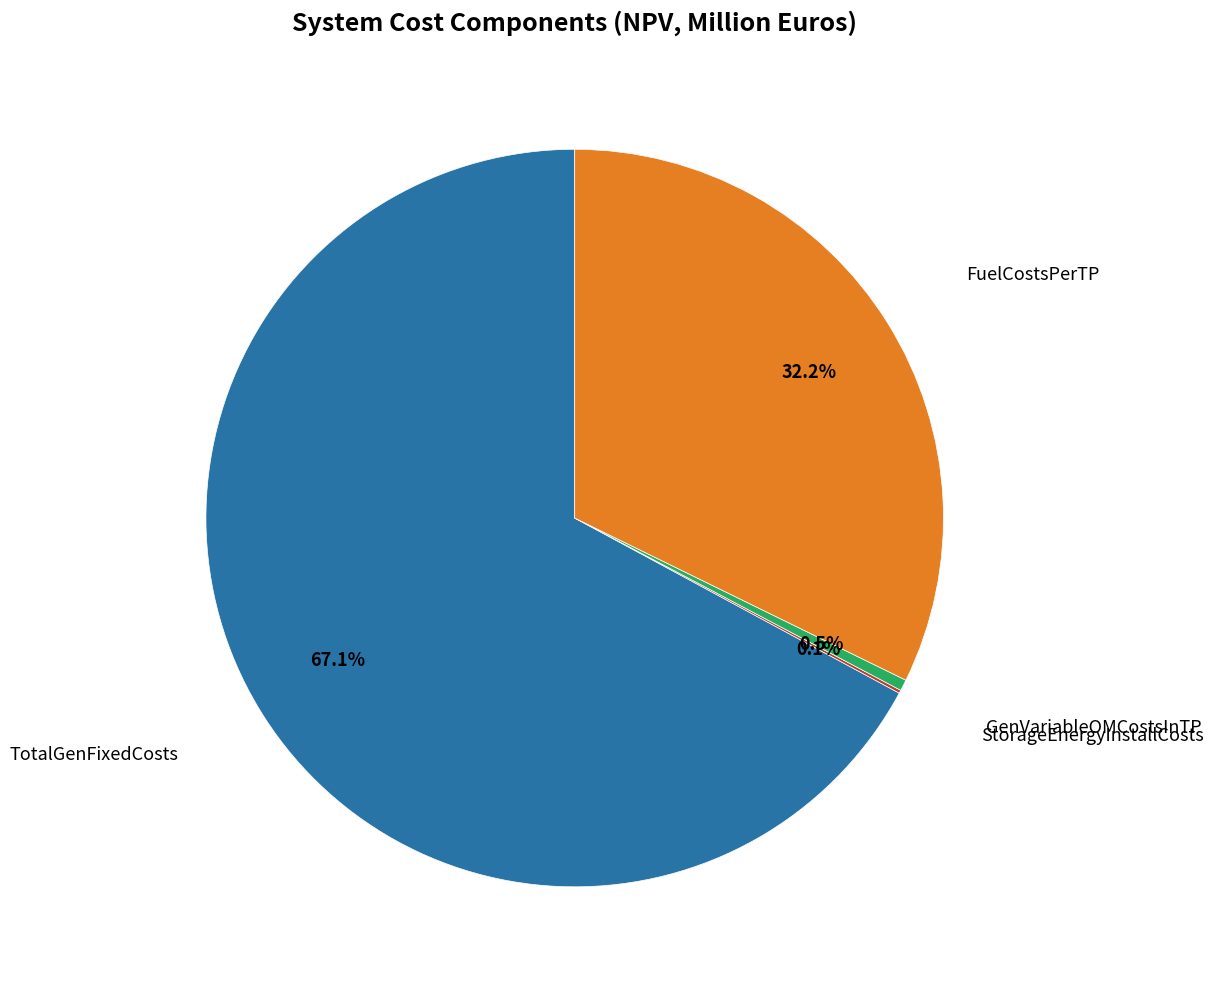

What portion of the pie excludes GenVariableOMCostsInTP?

99.5%